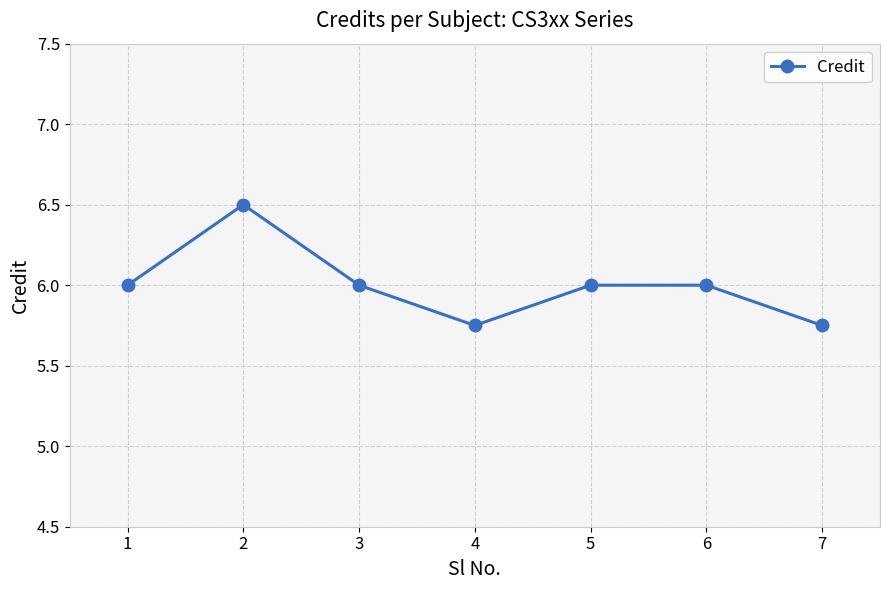

What is the sum of the values at 5 and 3?

12